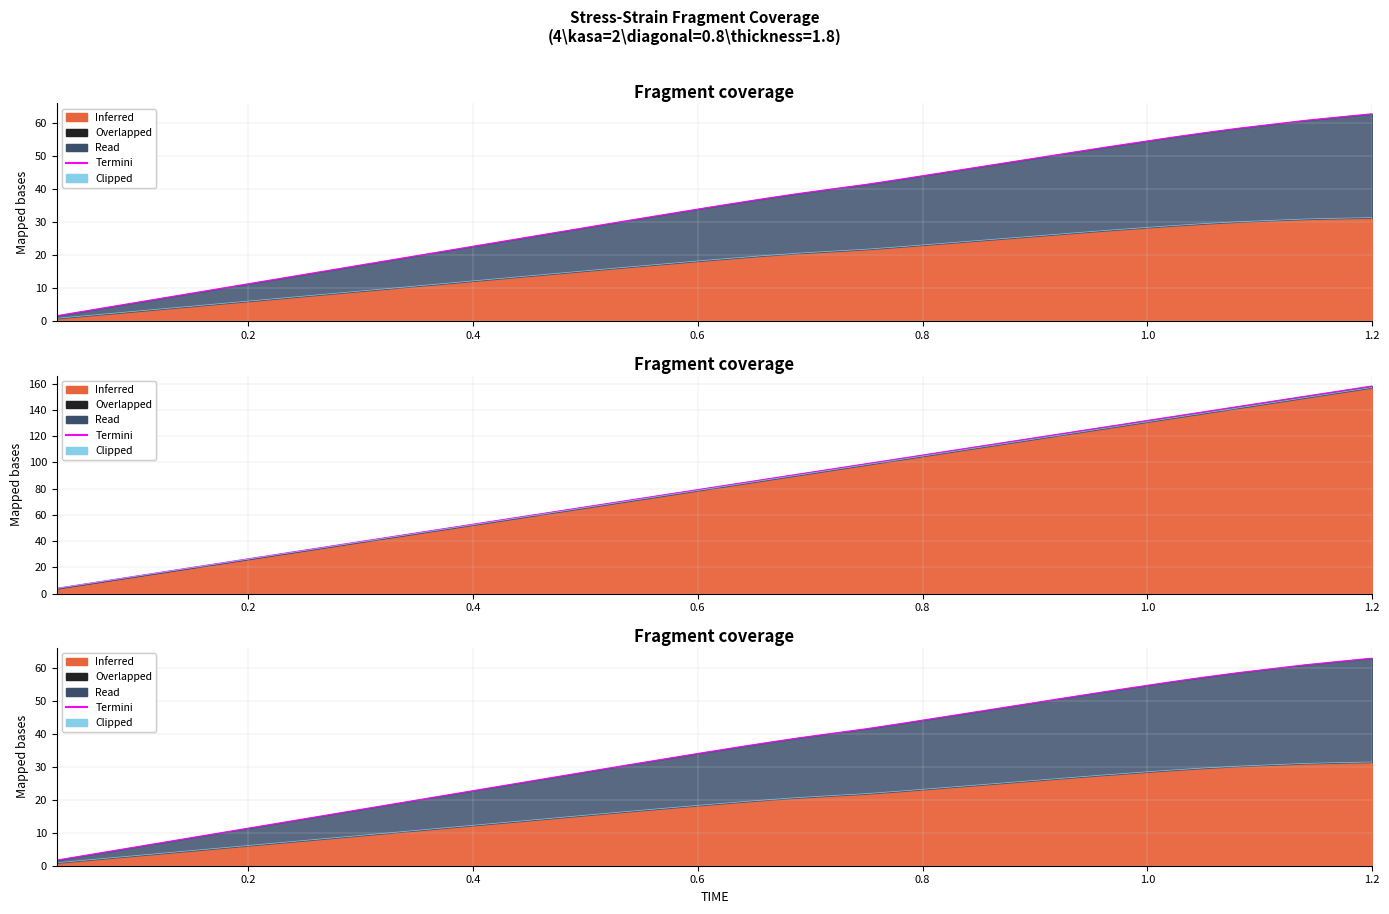

Which series has the largest total across all categories?

Termini